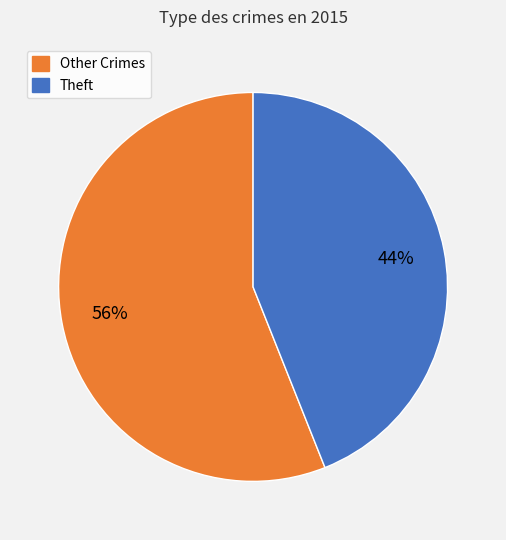

To the nearest percent, what is the average slice percentage?

50%